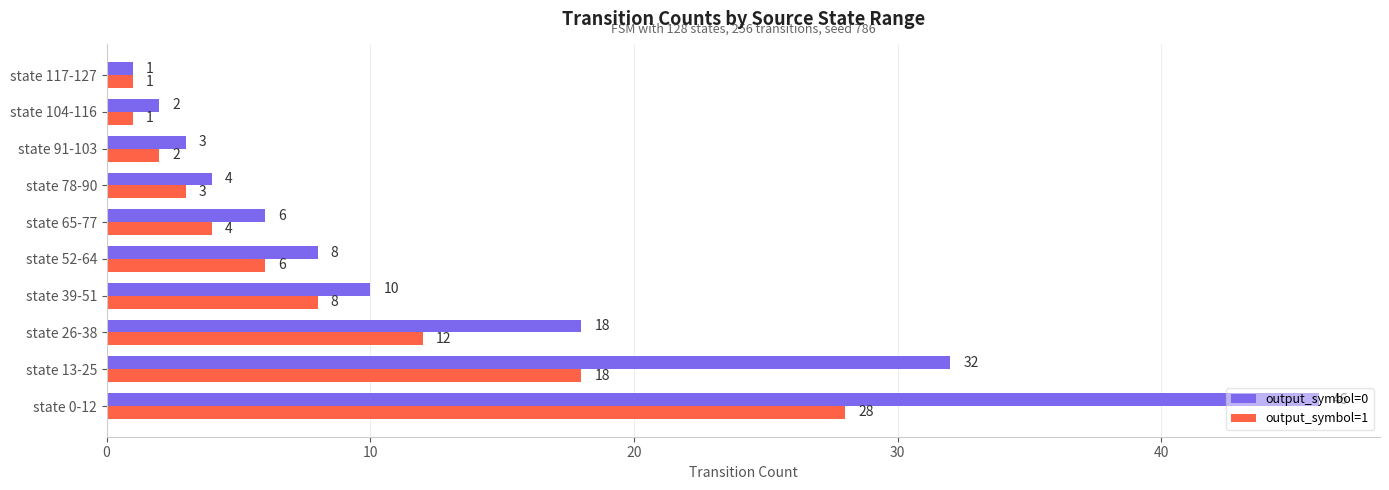

List the series in order of their peak value, lowest first.

output_symbol=1, output_symbol=0